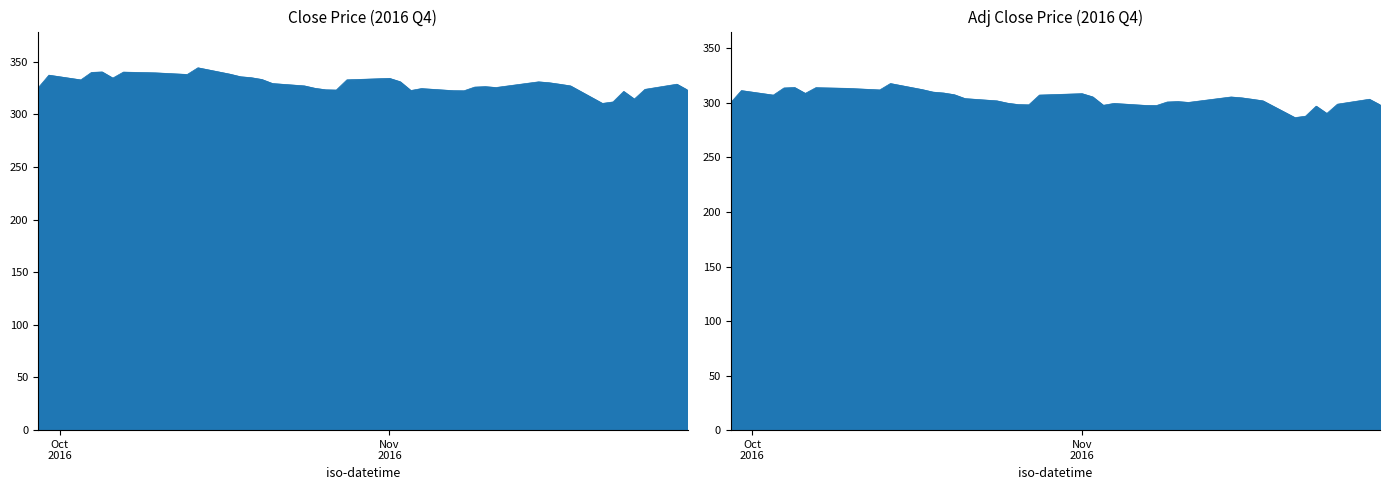

What is the average value of the adj_close series?

303.7